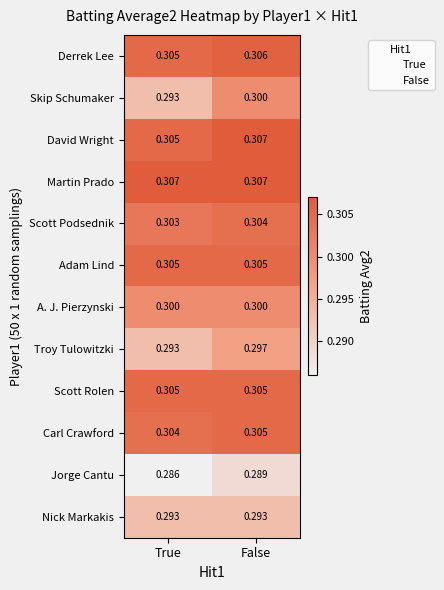

Which series has the widest spread of values?

Skip Schumaker